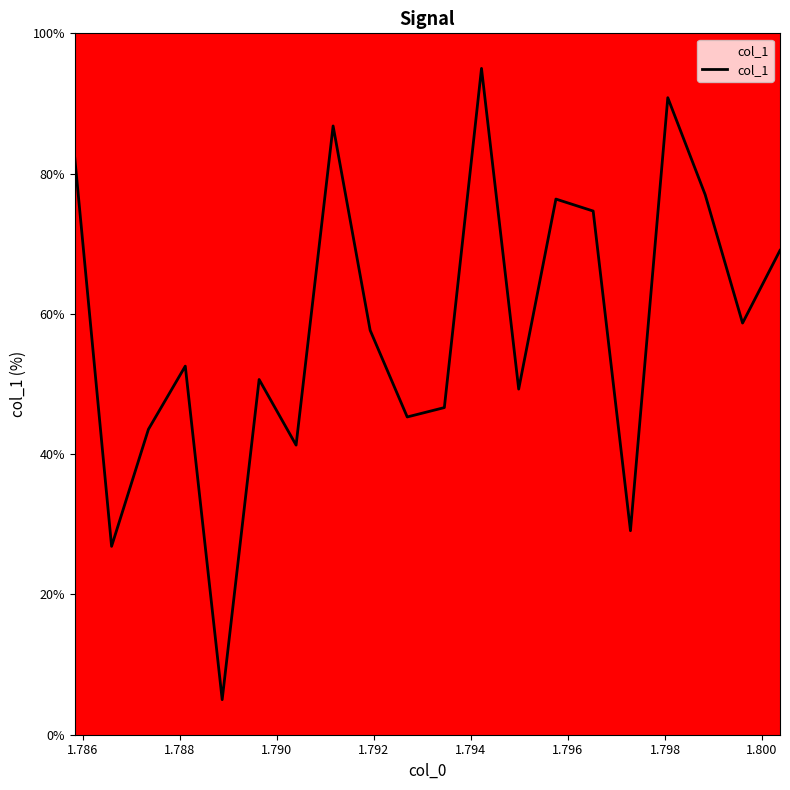

What is the minimum value shown in the chart?

5.0